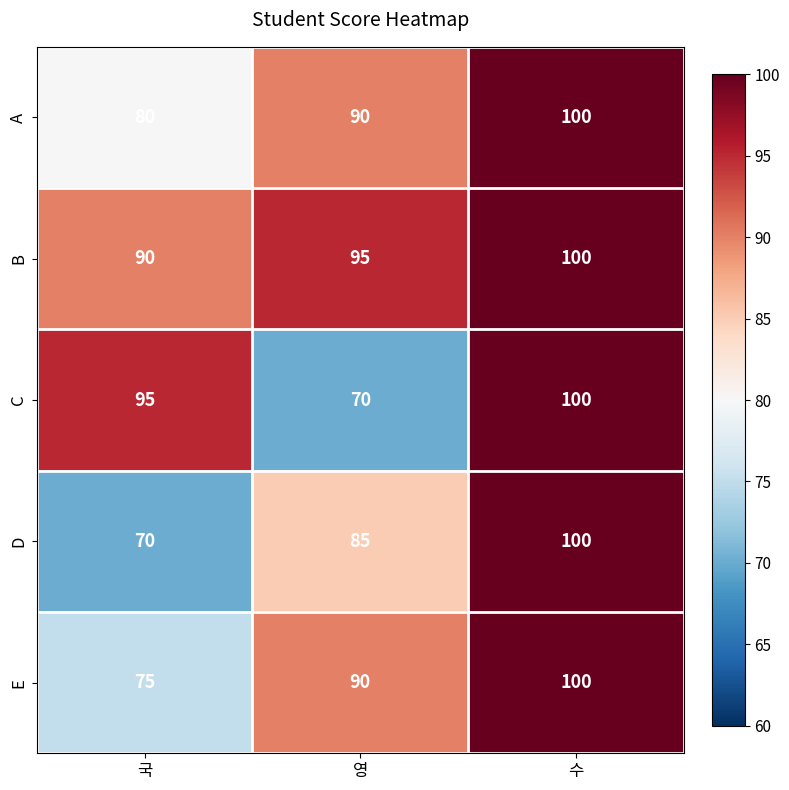

What is the spread (max minus min) of values at 국?

25